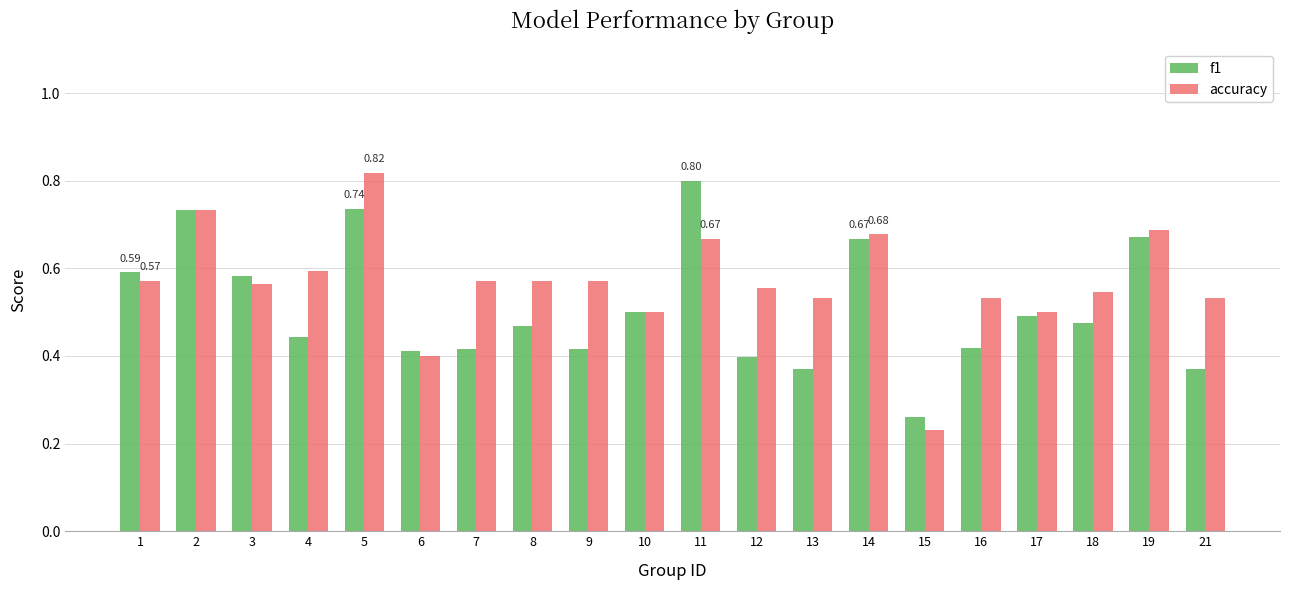

What is the sum of the accuracy values at 17 and 16?

1.0